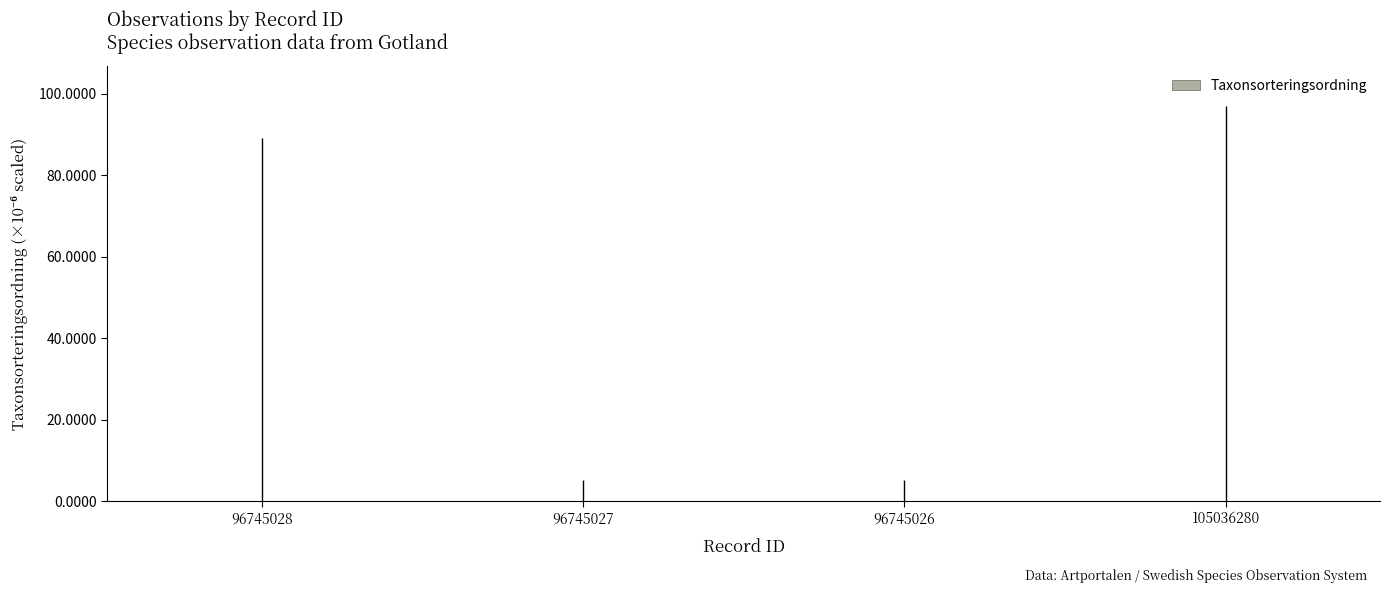

The chart shows a value of 0.1 at 96745028. True or false?

True